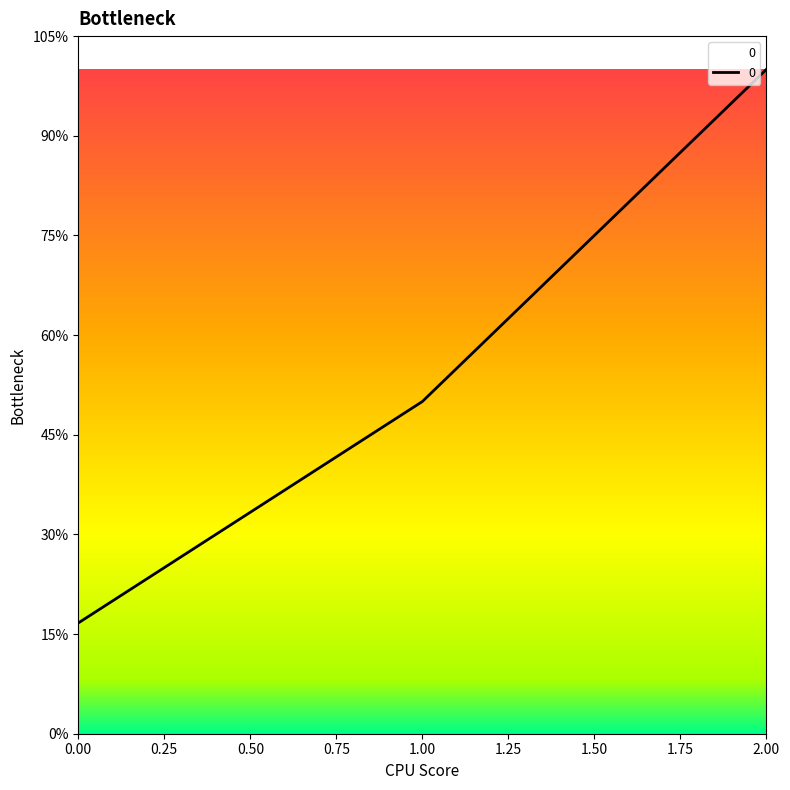

Is this an area chart (filled region under the line)?

Yes